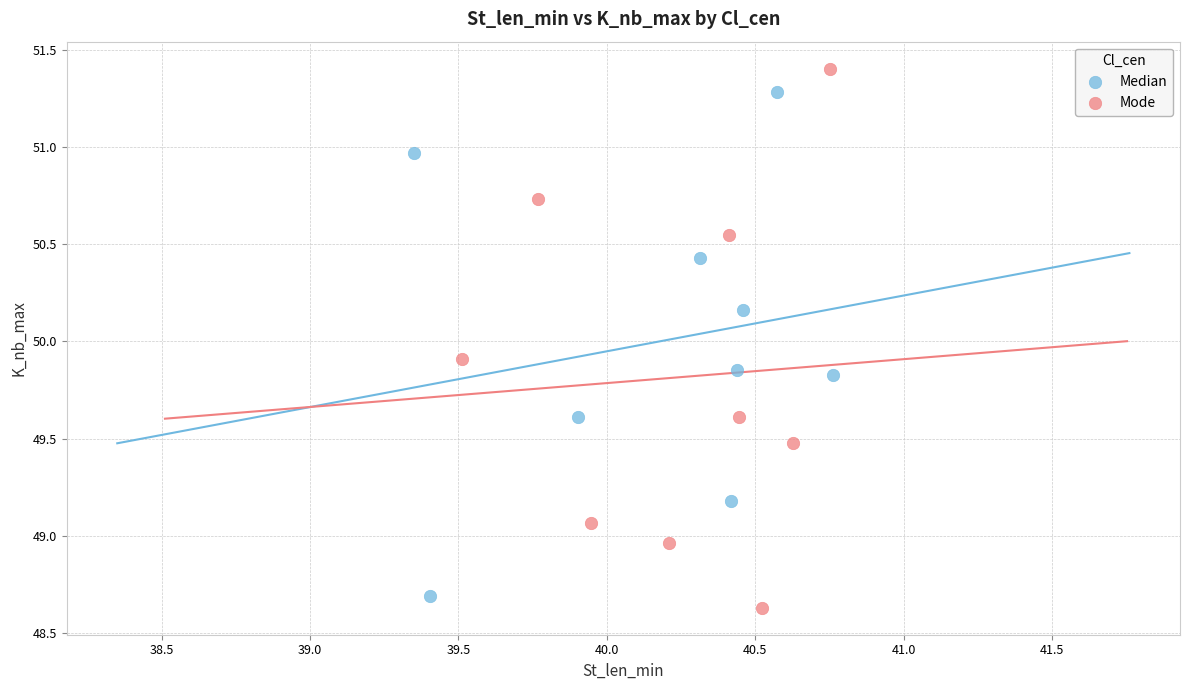

Which series reaches the maximum Y coordinate?

Mode